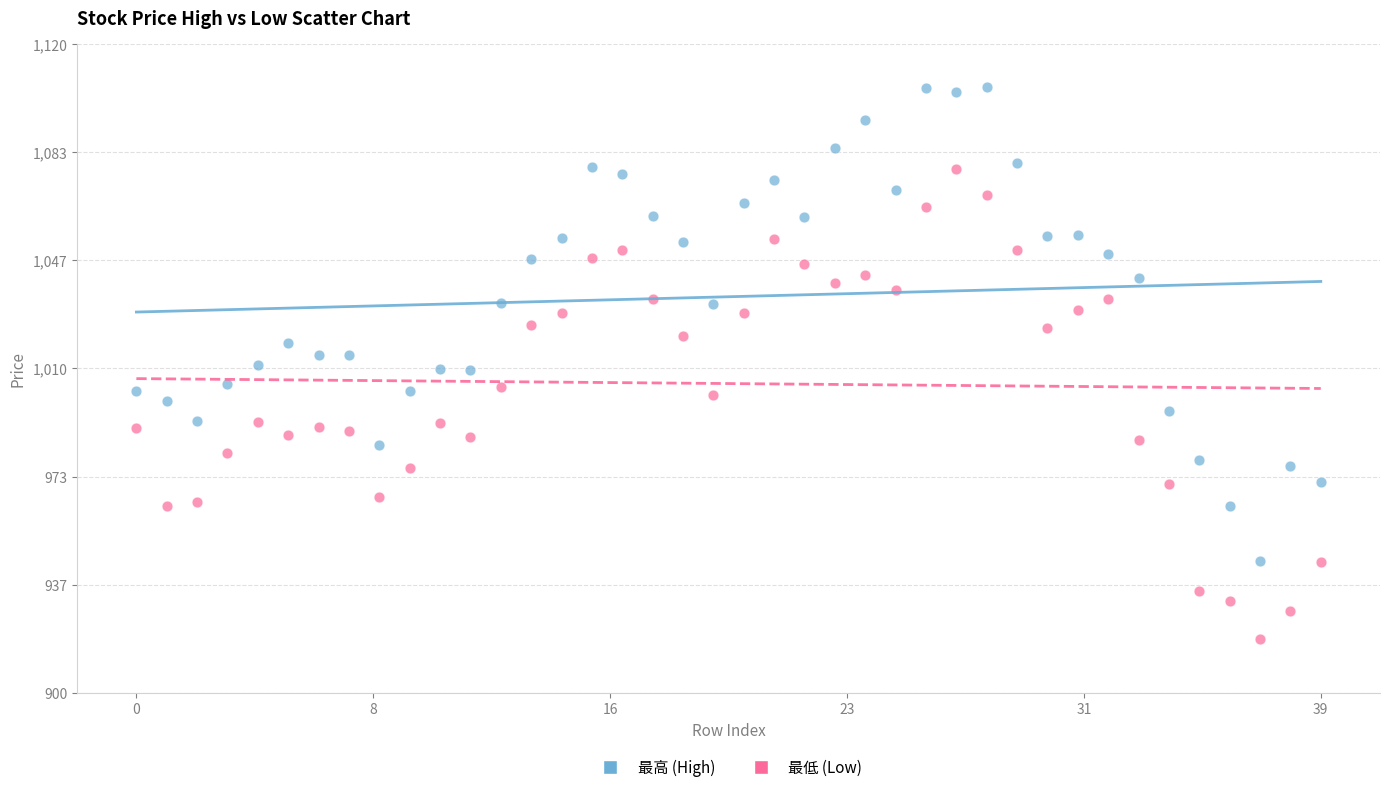

Which series reaches the minimum Y coordinate?

最低 (Low)